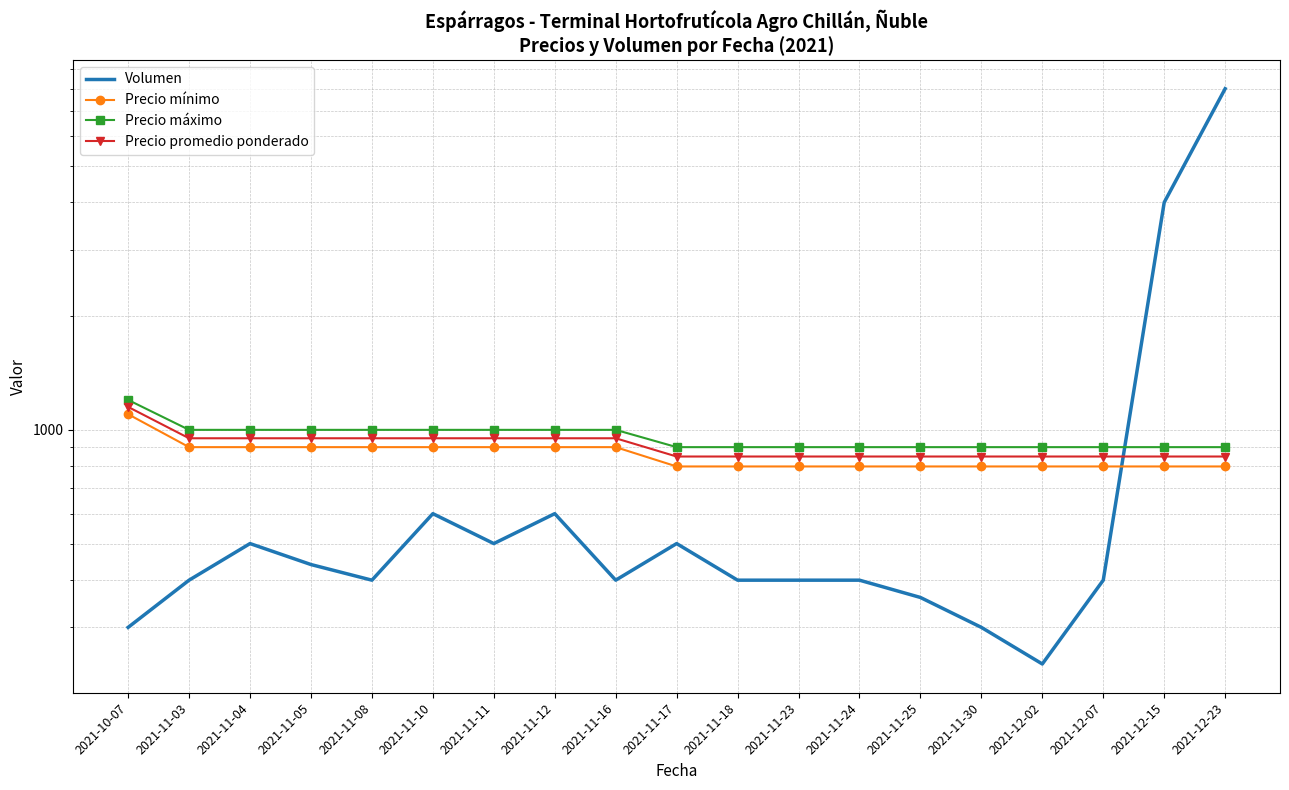

Is it true that Volumen equals 400 at 2021-11-18?

True